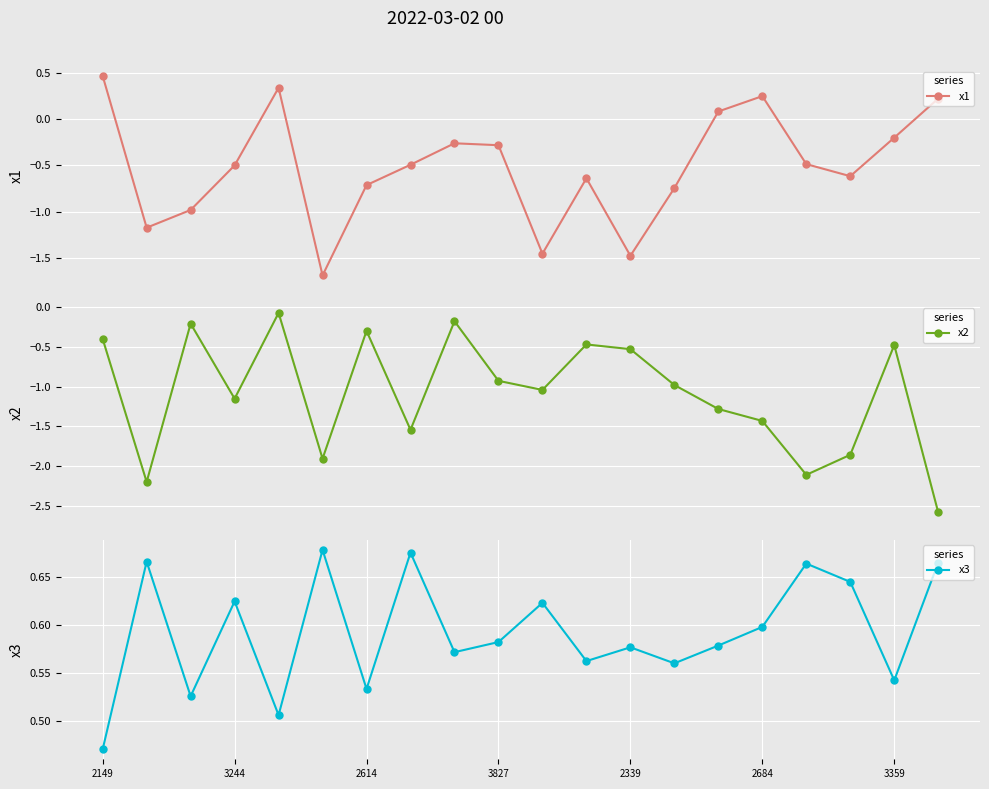

True or false: x2 has more than 0 points higher than both neighbors.

True